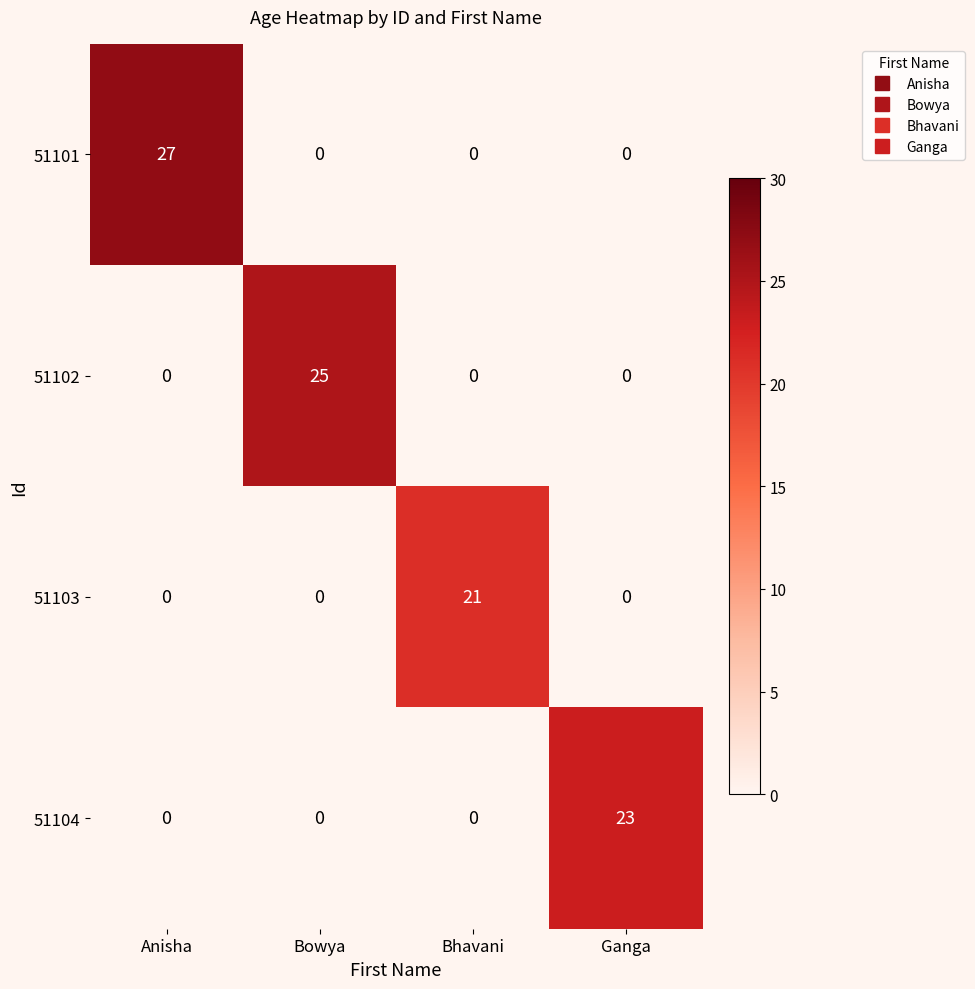

Read the 51104 value at Ganga, to the nearest 10.

20